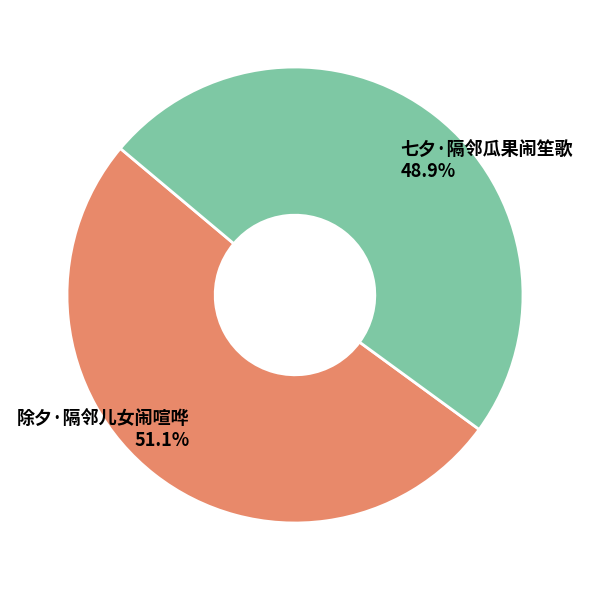

What is the majority slice?

除夕·隔邻儿女闹喧哗